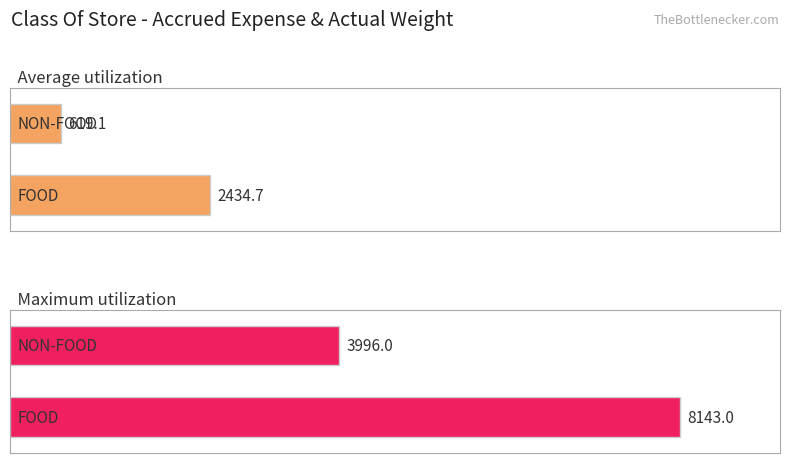

What are all the series names shown in the legend?

Average utilization, Maximum utilization